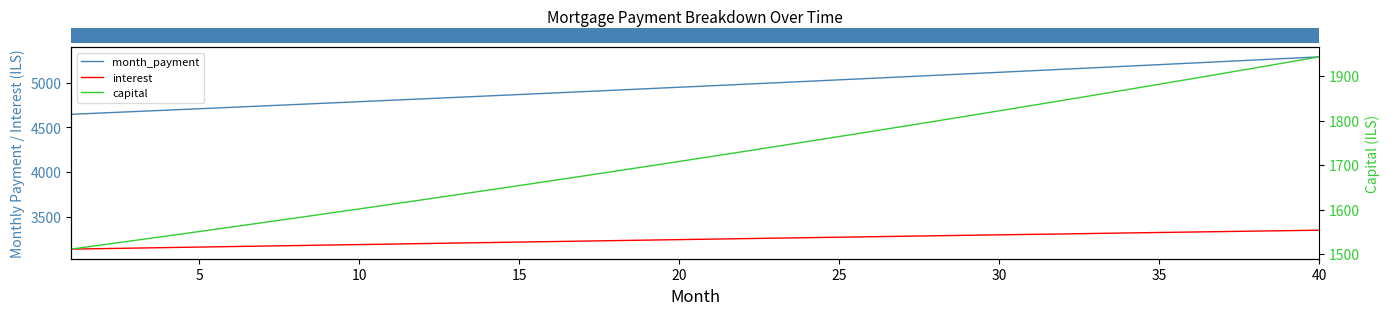

Is it true that capital equals 487.5 at 10?

False